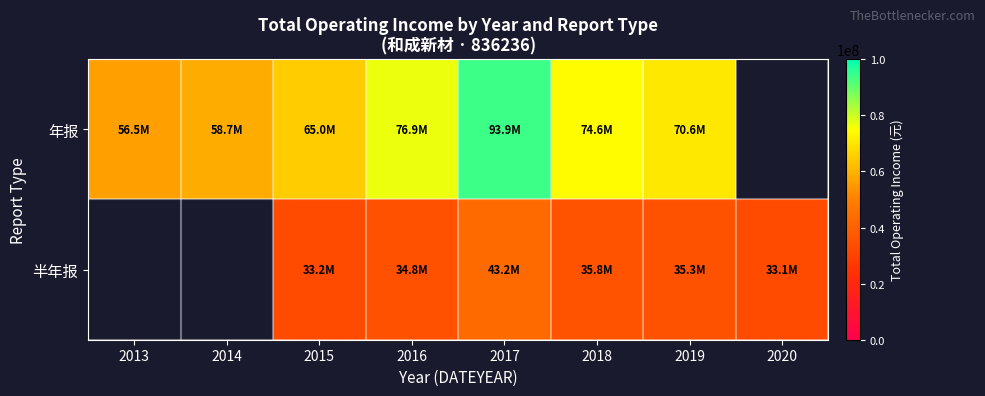

Where does the 年报 series first go above 74567235?

2016